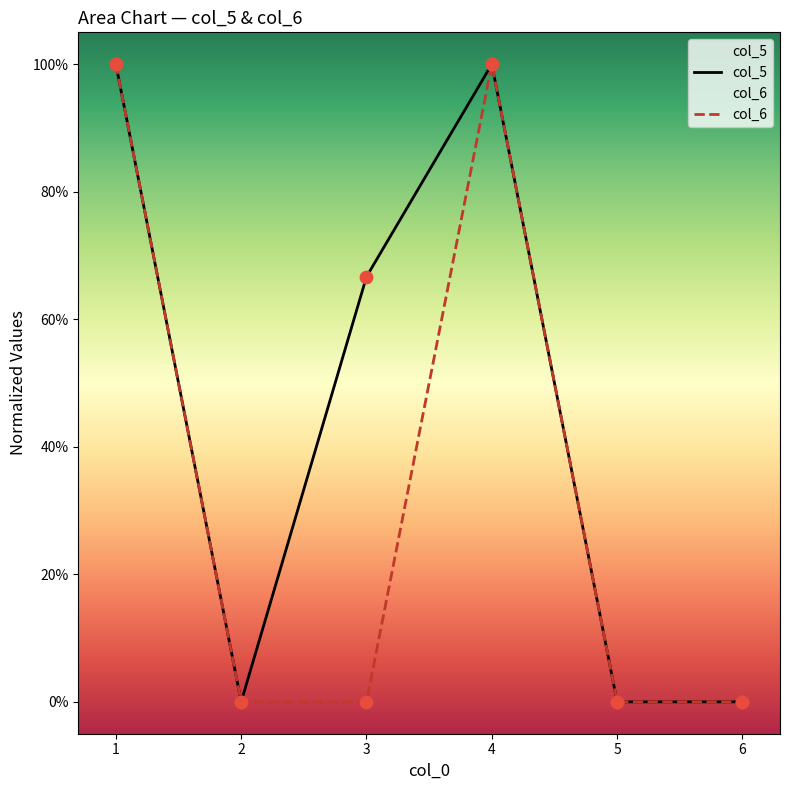

Is the value of col_5 at 1 greater than the value of col_6 at 4?

No